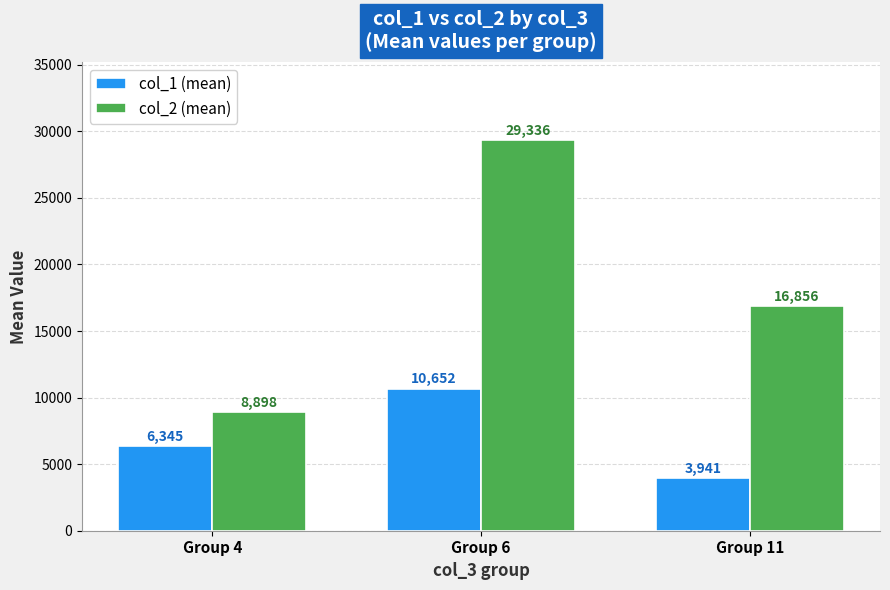

Is it true that col_1 (mean) equals 18797.9 at Group 6?

False